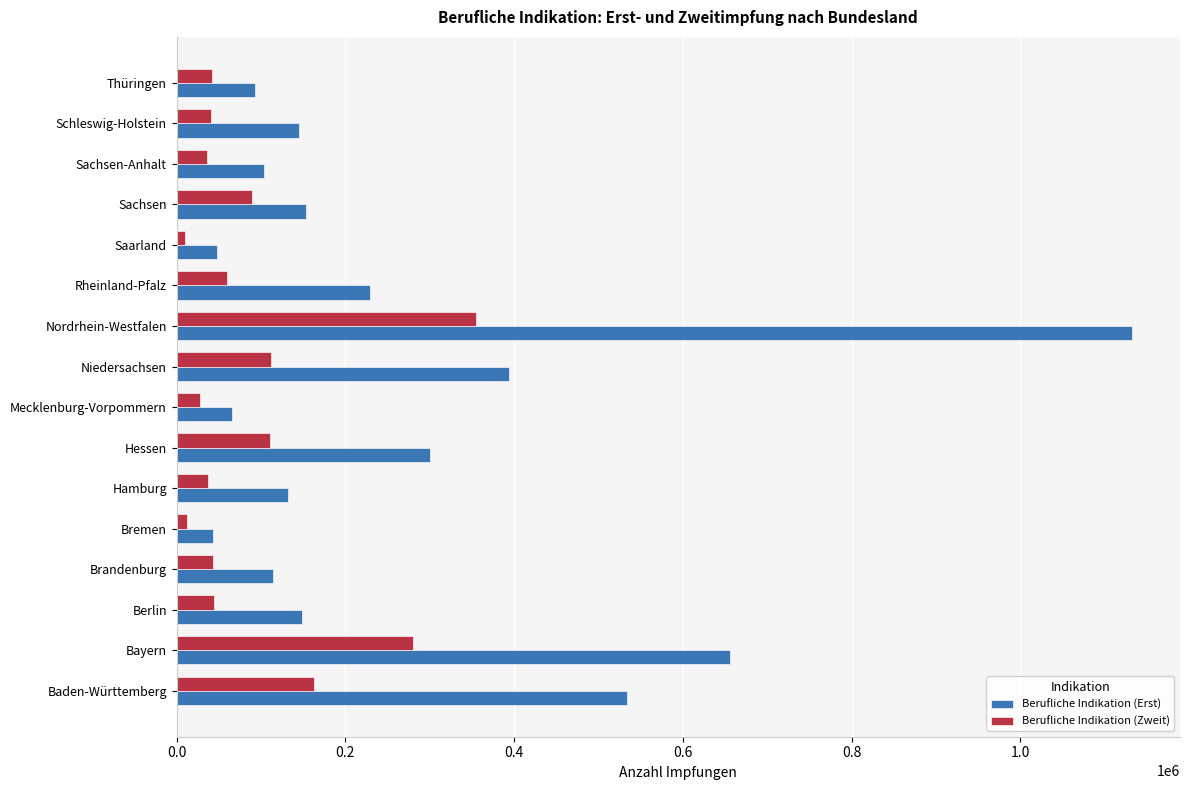

Is it true that Berufliche Indikation (Erst) equals 191165 at Hessen?

False